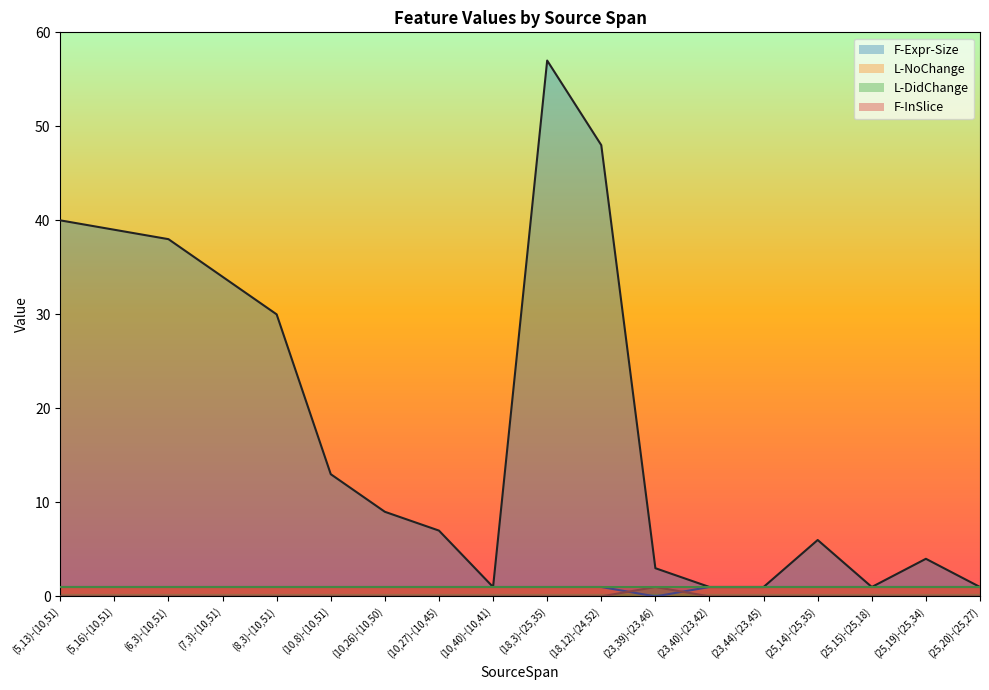

Between (10,26)-(10,50) and (10,27)-(10,45), which series saw the biggest shift?

F-Expr-Size